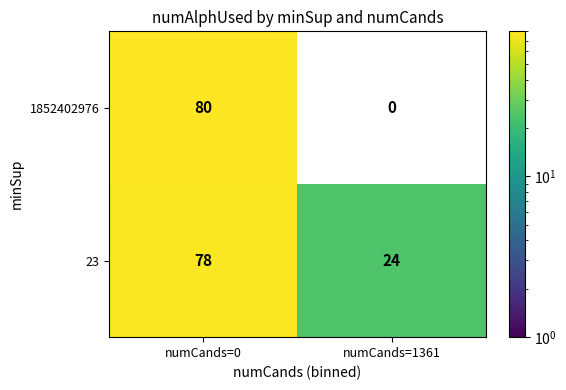

What is the sum of the 1852402976 values at numCands=1361 and numCands=0?

80